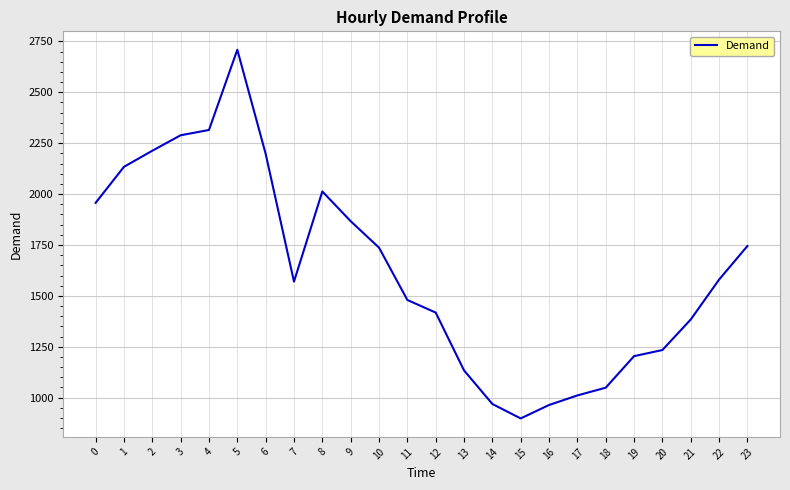

Which label corresponds to the largest value in the chart?

5